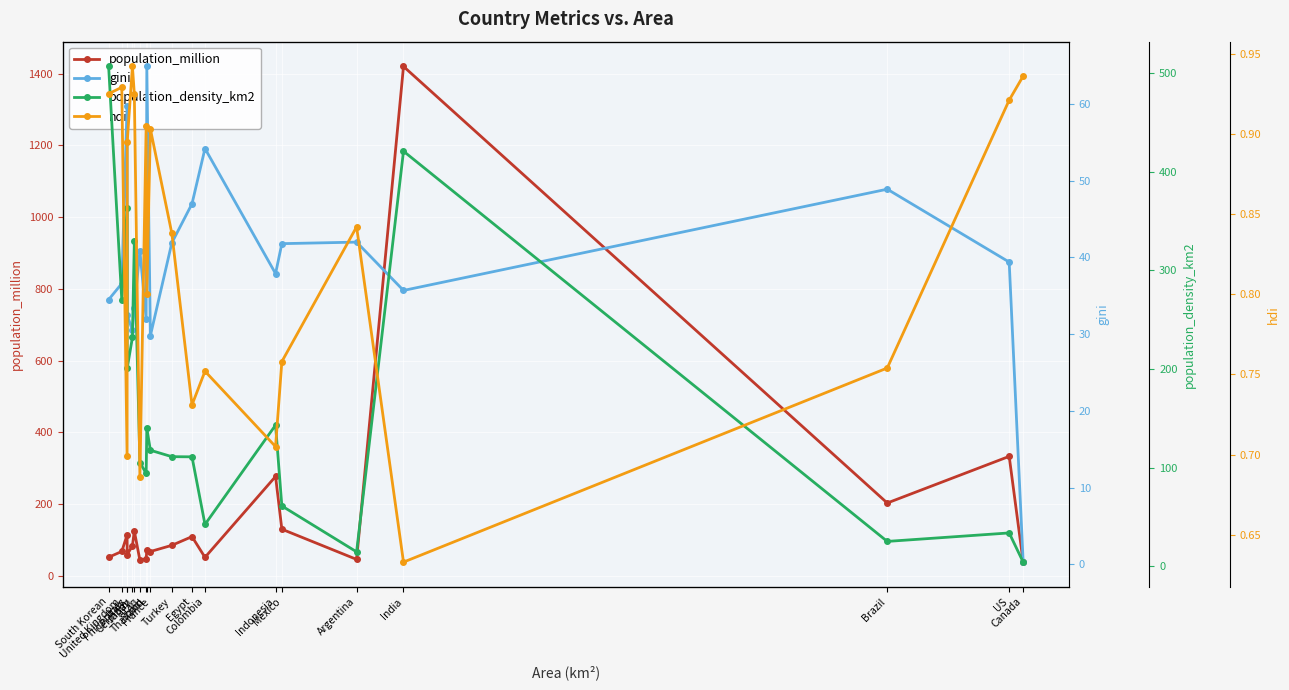

The value of population_density_km2 at South Korean is 507.0. True or false?

True